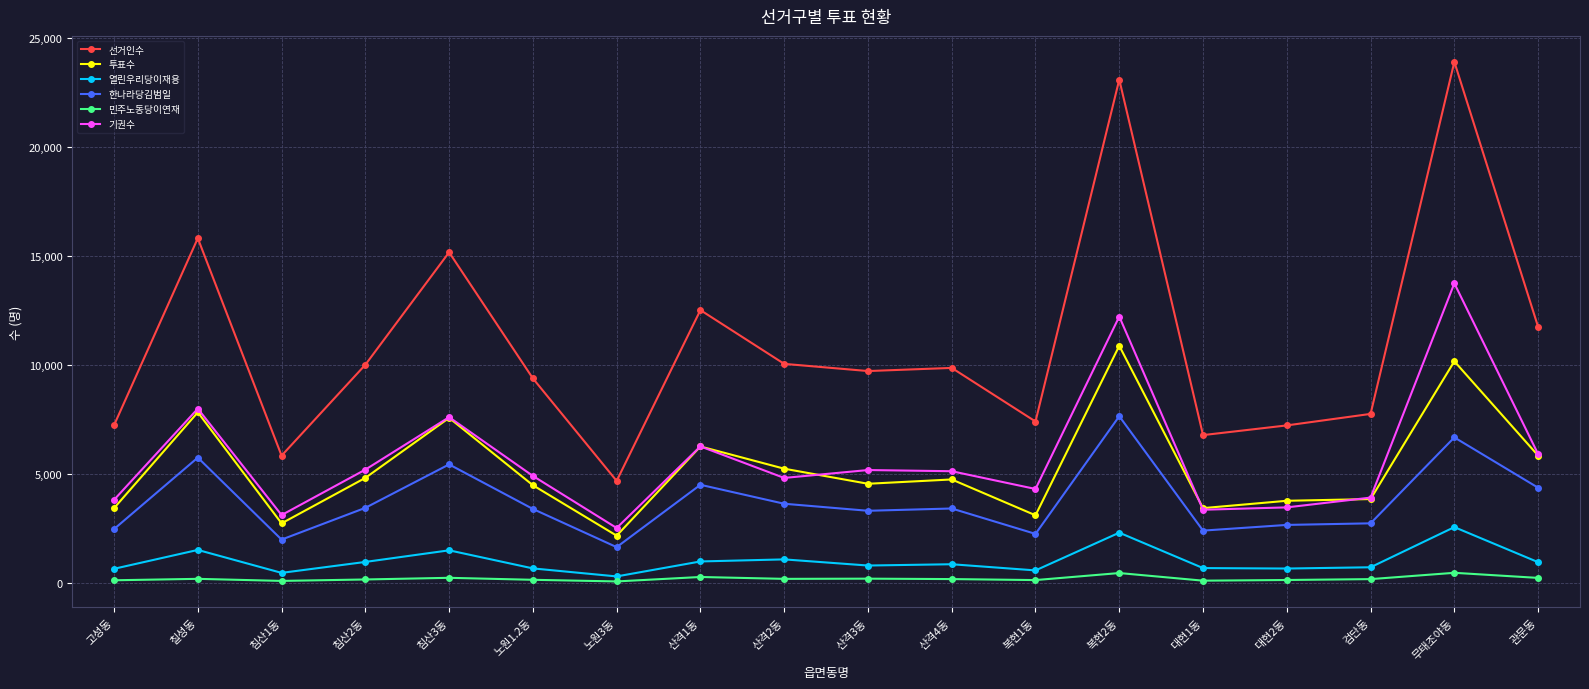

What position from the left is 침산3동?

5